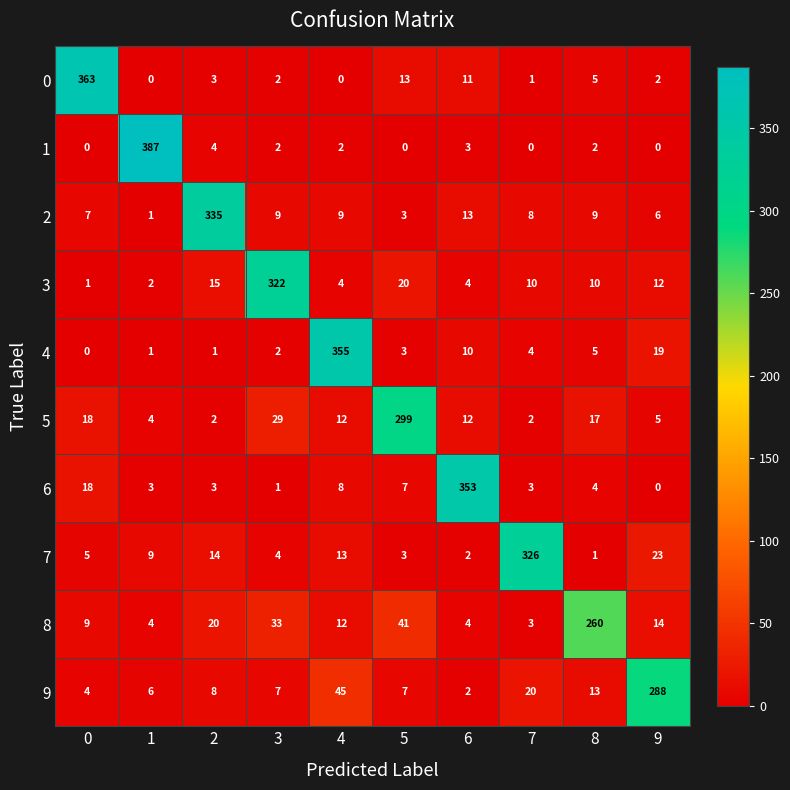

Rank the series by their maximum value, from lowest to highest.

8, 9, 5, 3, 7, 2, 6, 4, 0, 1